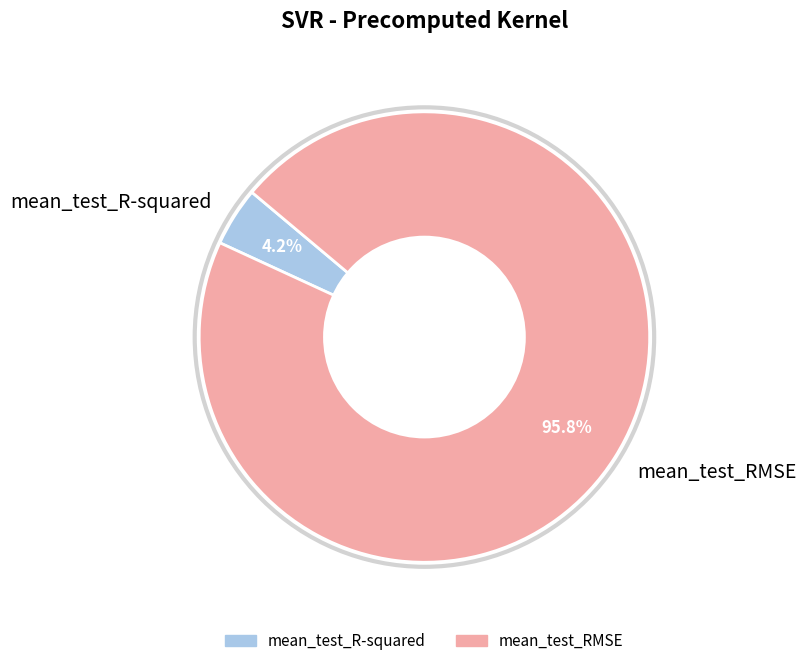

Between mean_test_RMSE and mean_test_R-squared, which is larger?

mean_test_RMSE